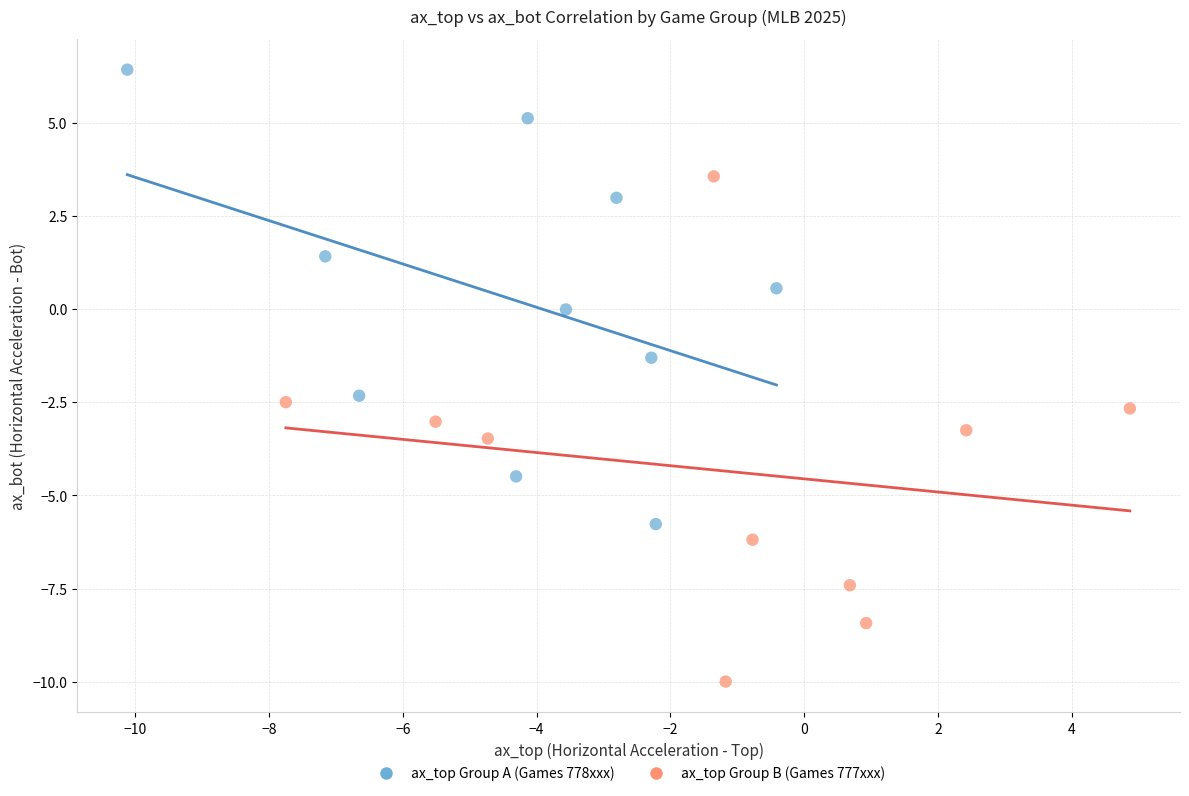

What are all the series names shown in the legend?

ax_top Group A (Games 778xxx), ax_top Group B (Games 777xxx)